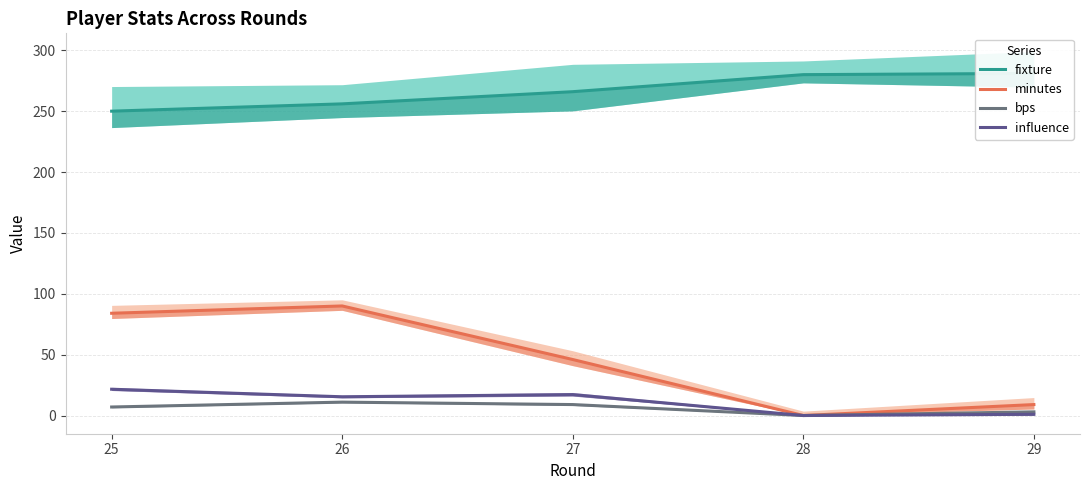

Read the influence value at 25.

21.6